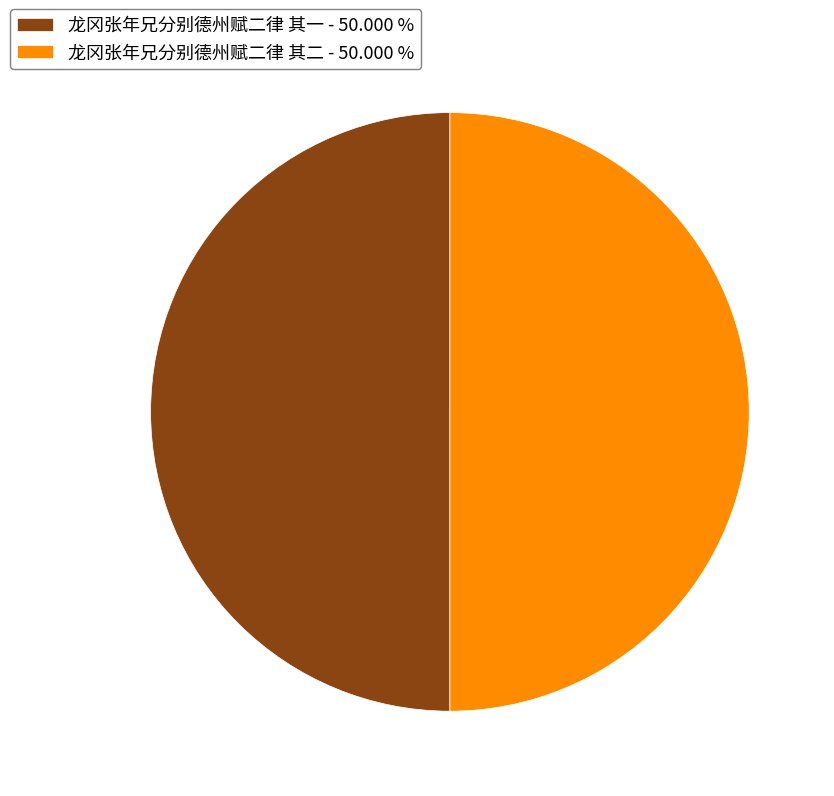

Combined, do 龙冈张年兄分别德州赋二律 其一 - 50.000 % and 龙冈张年兄分别德州赋二律 其二 - 50.000 % account for over 50%?

Yes